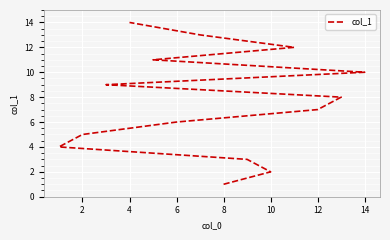

Approximately how many times larger is the value at 10 compared to 8?

2.2